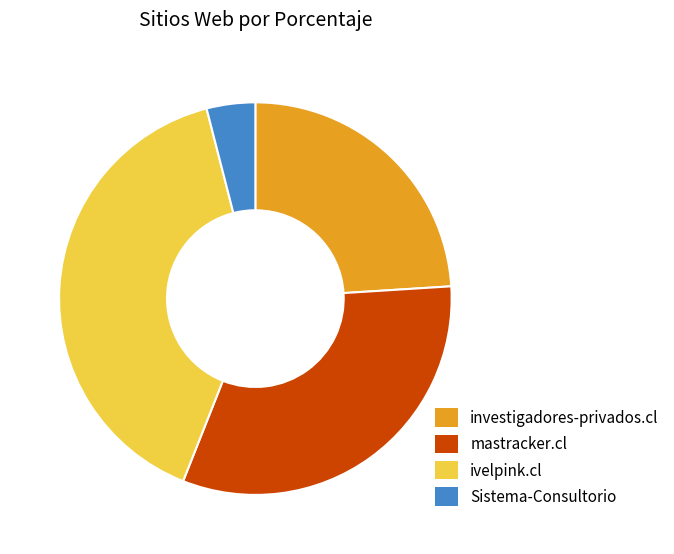

Is it true that investigadores-privados.cl is 24% of the pie?

True